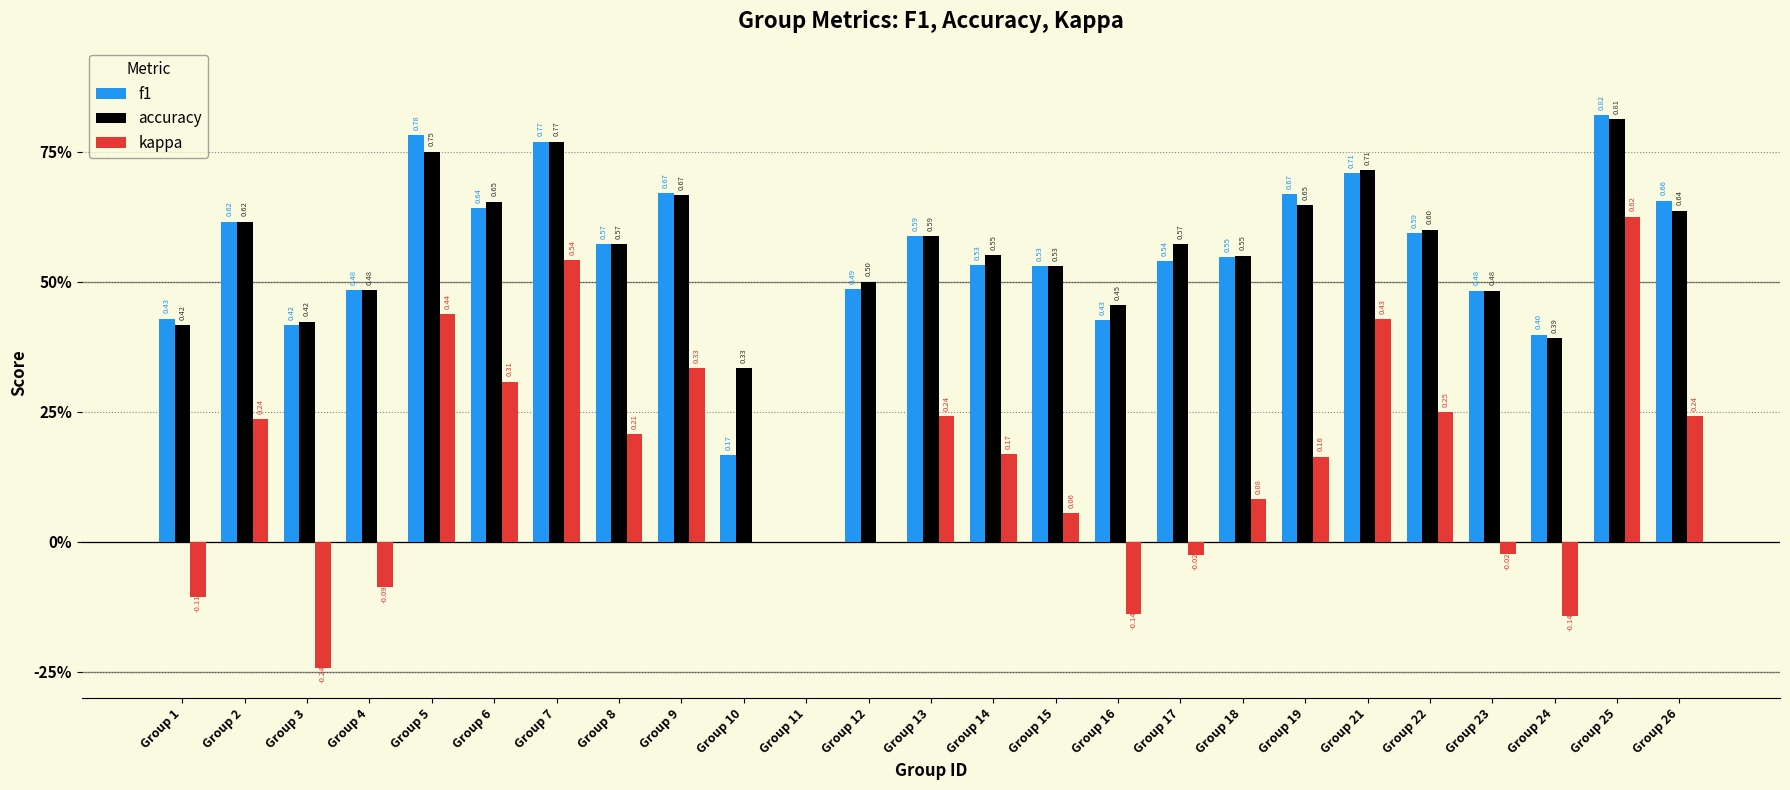

Are the bars grouped side by side (vs. stacked)?

Yes